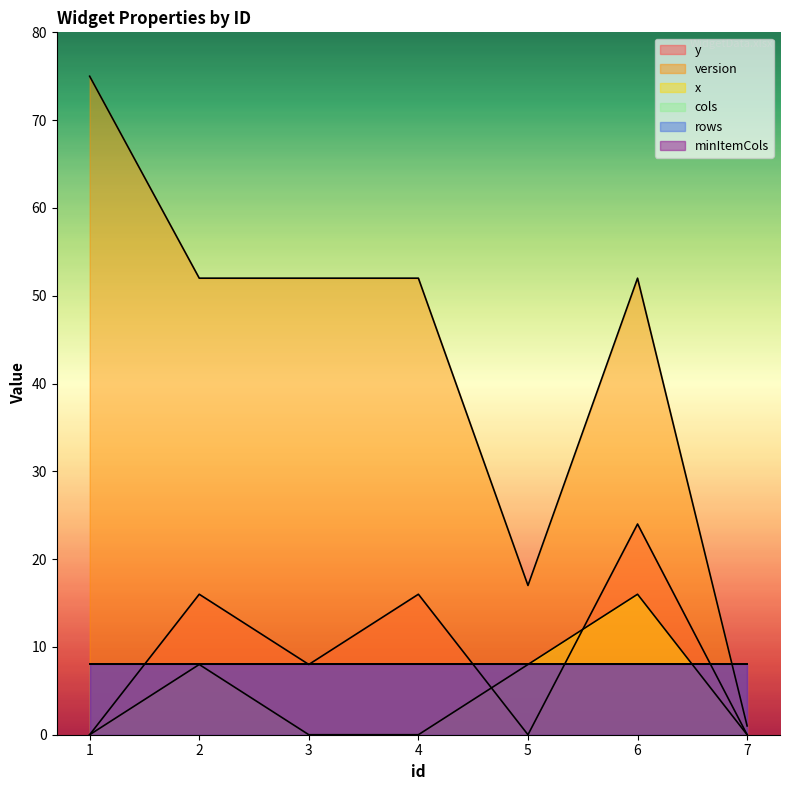

True or false: x has a value of 5 at 5.

False